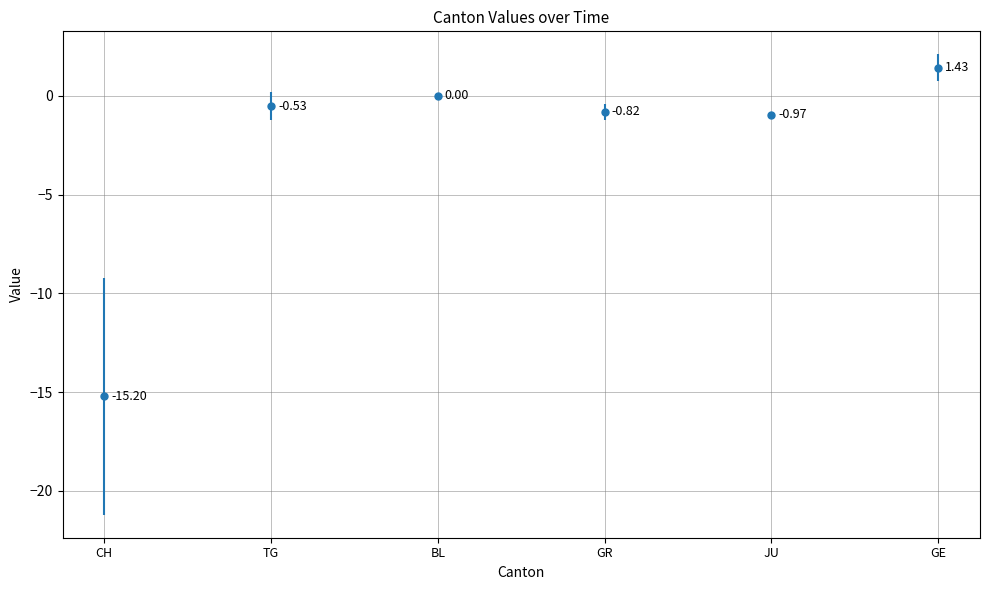

Is it true that TG equals 0 at 2020-06-28?

False